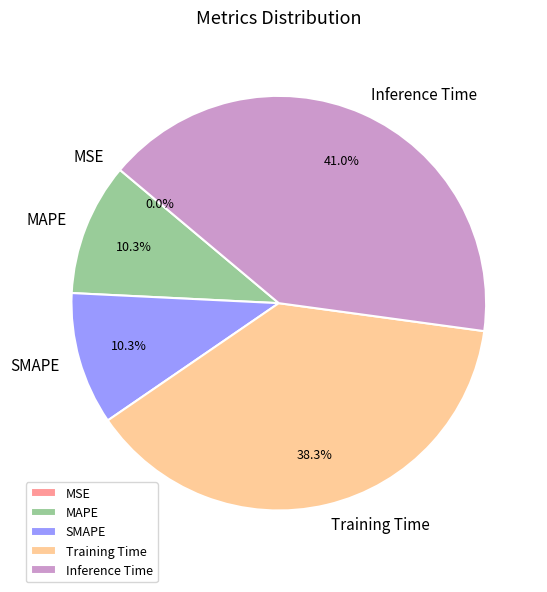

Does Inference Time account for over 50% of the chart?

No